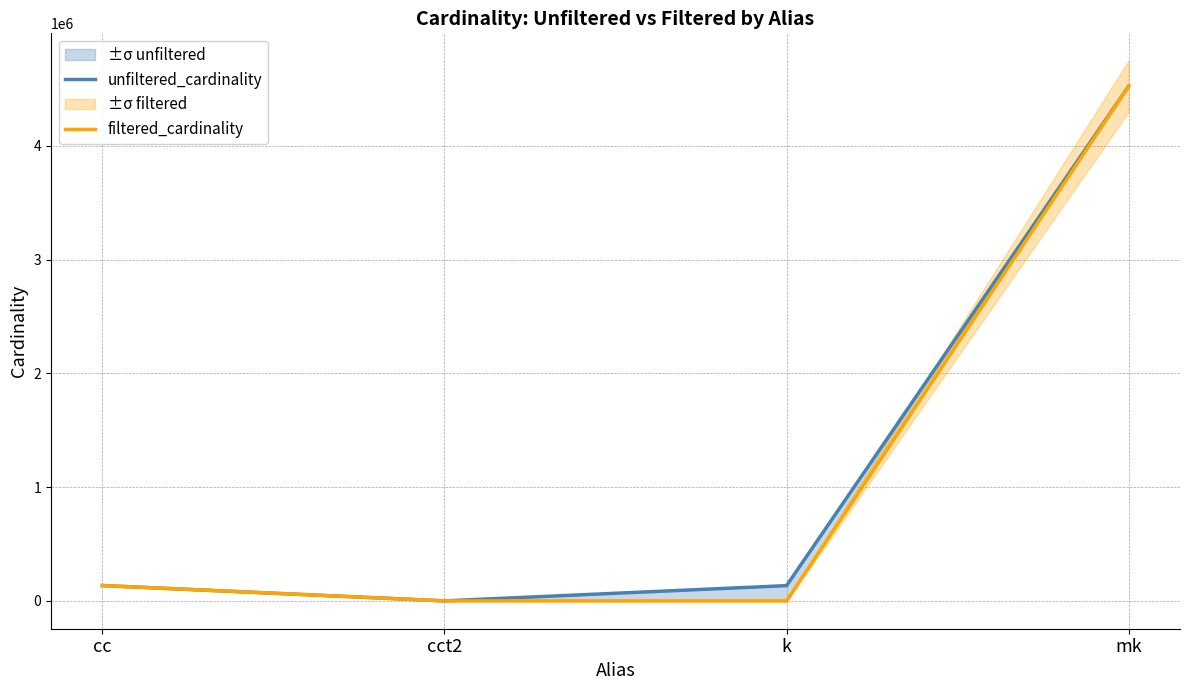

How many data points in filtered_cardinality are less than 135086?

2